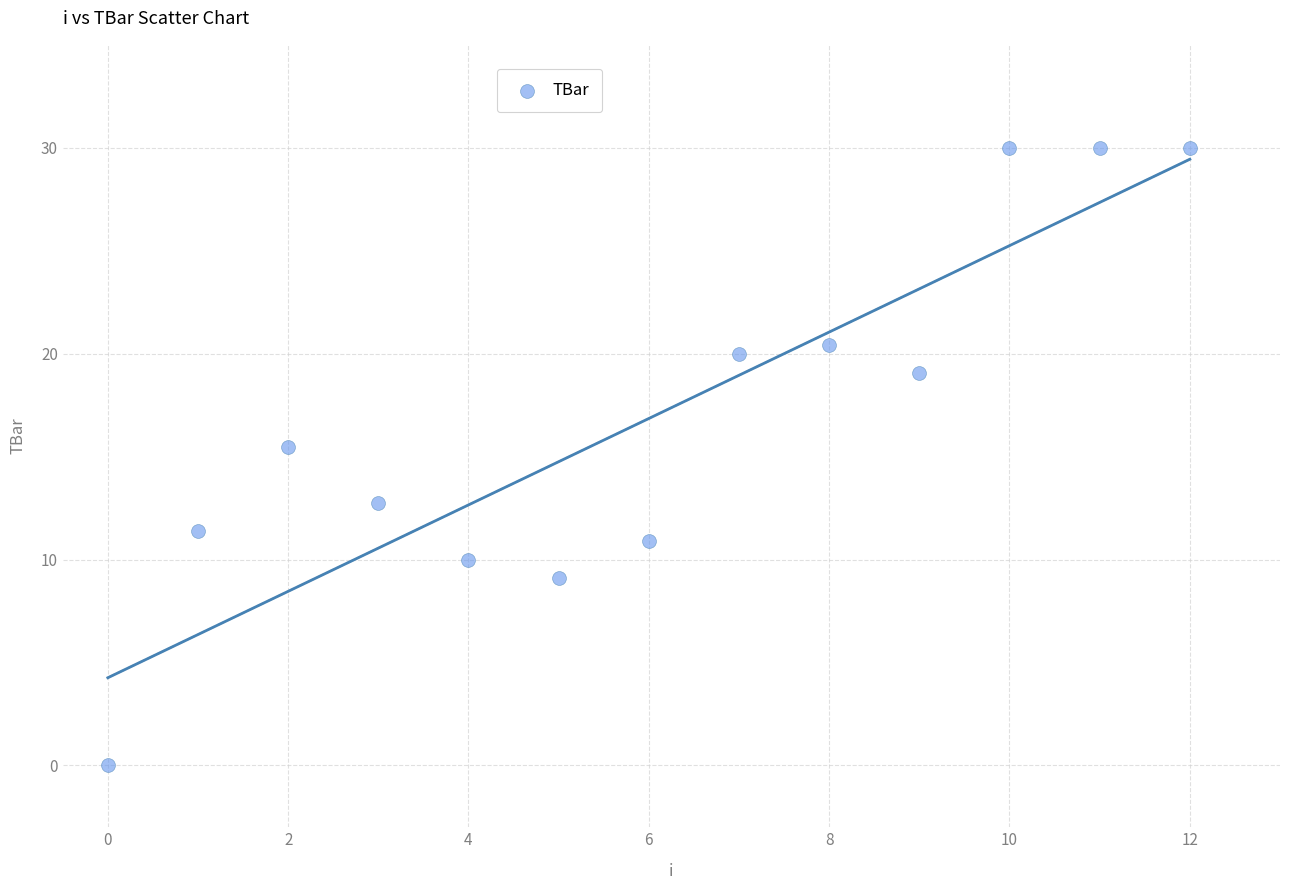

What is the range of Y values (max minus min)?

30.0